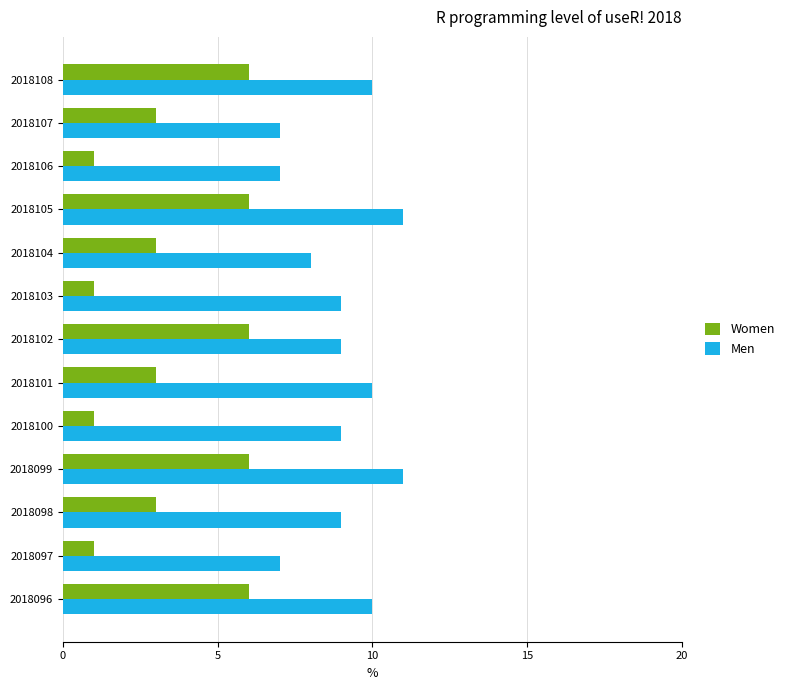

What is the smallest value displayed?

1